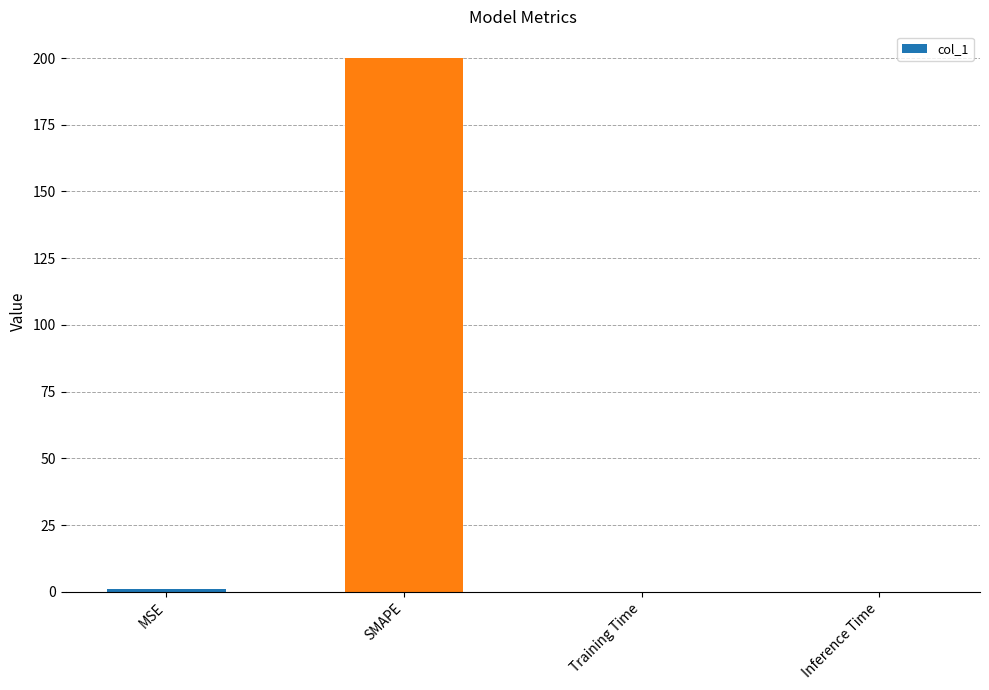

True or false: the data shows 0.0 at Training Time.

True